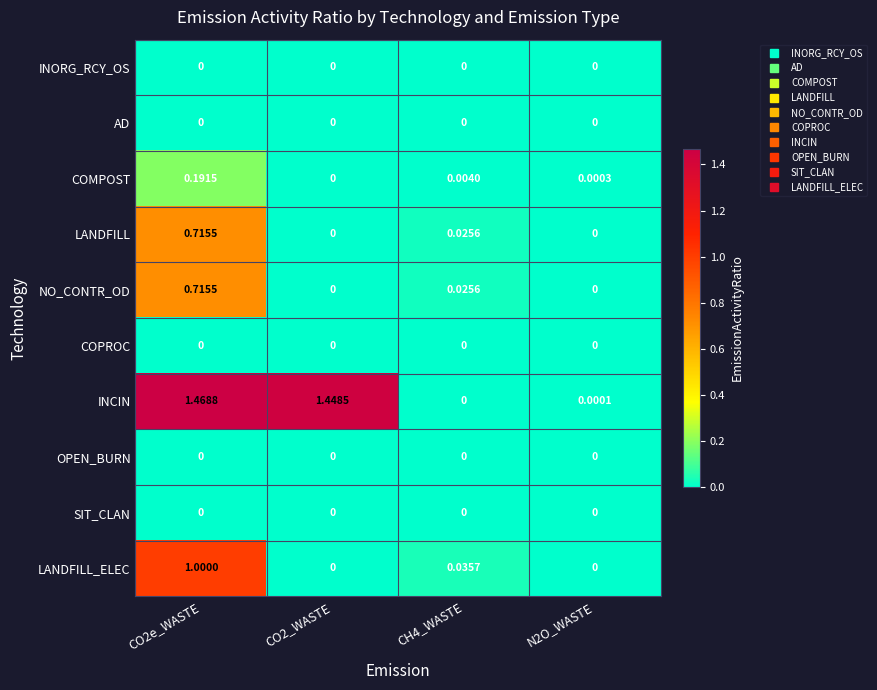

Is the value of LANDFILL_ELEC at CO2e_WASTE greater than the value of INORG_RCY_OS at N2O_WASTE?

Yes